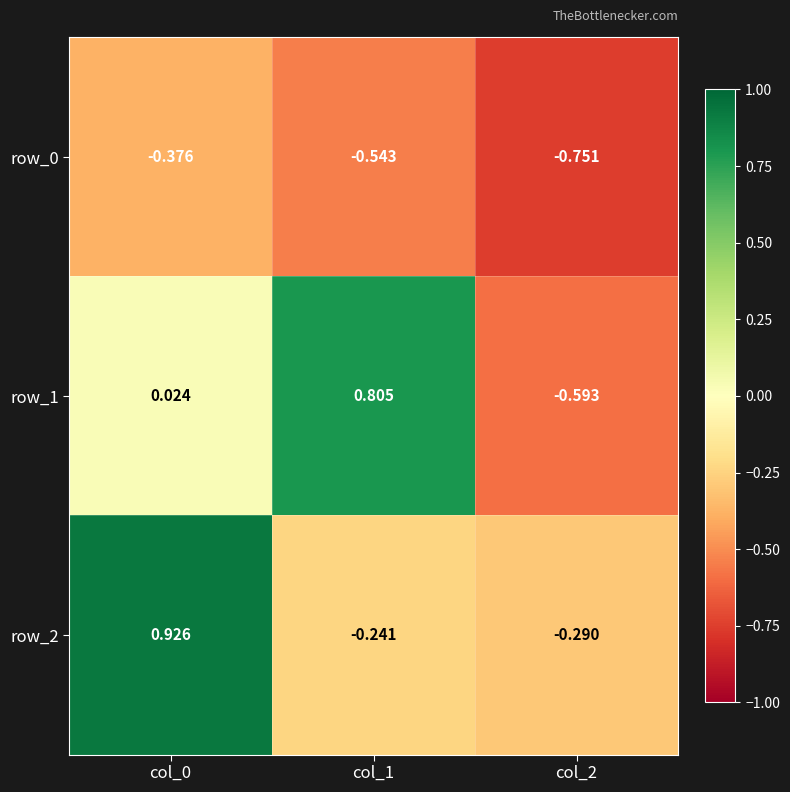

Is the value of row_1 at col_0 greater than the value of row_0 at col_1?

Yes